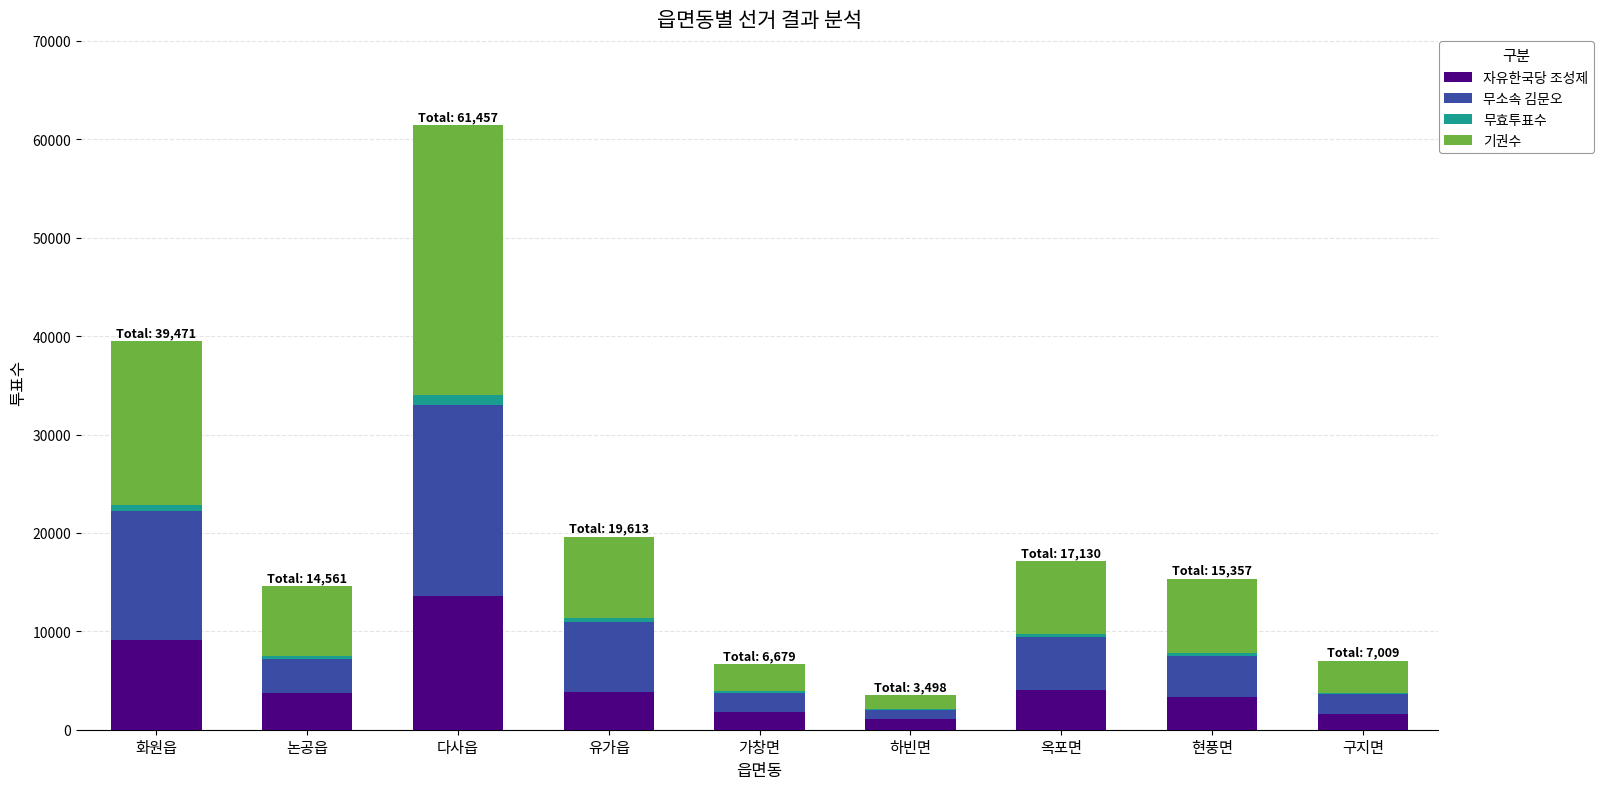

Is it true that 자유한국당 조성제 equals 1729 at 유가읍?

False